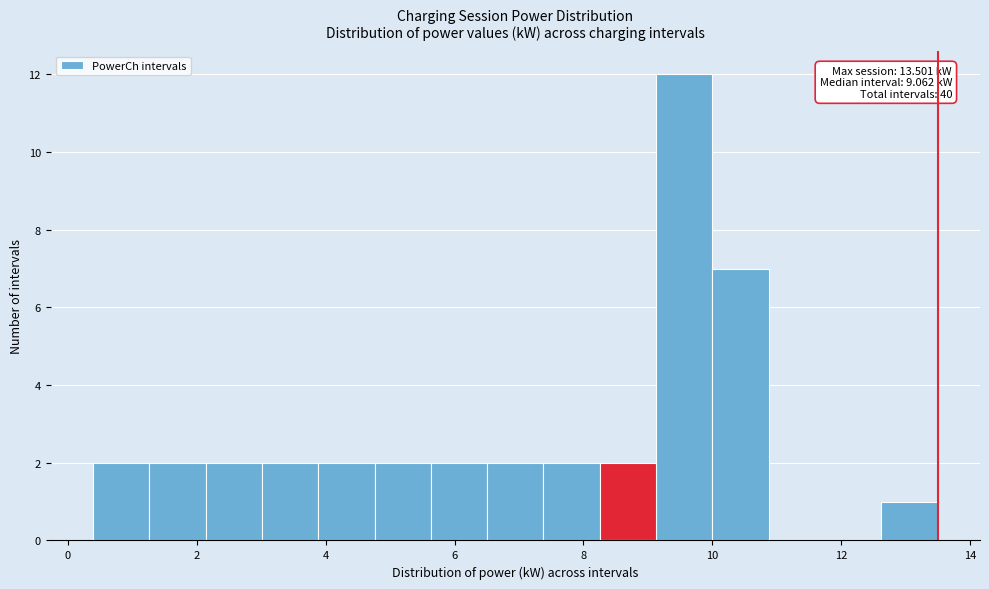

Over which range of the x-axis is the bar tallest?

9.2 to 10.0